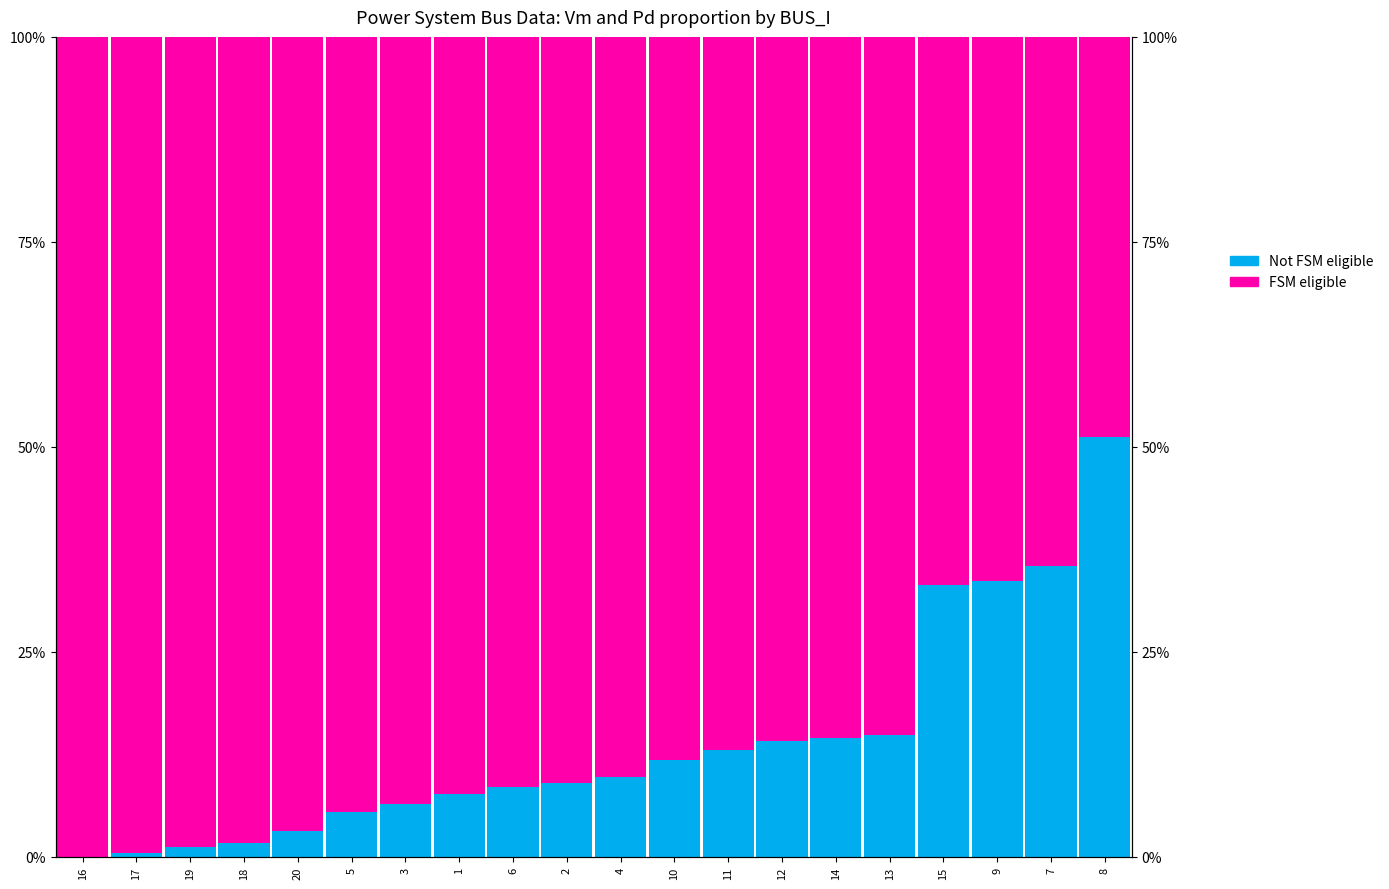

Read the Pd scaled (FSM eligible) value at 9.

0.7